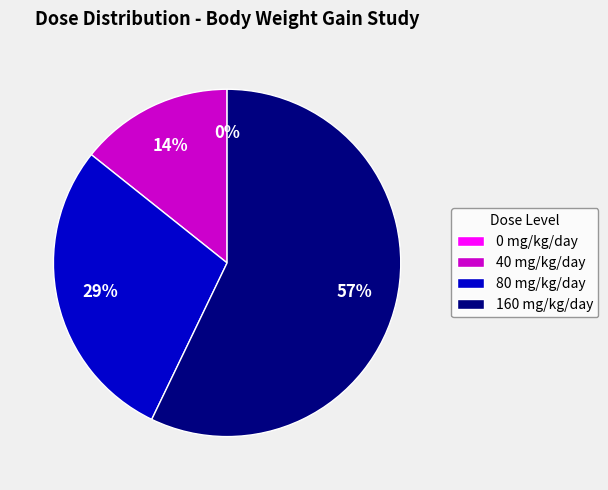

How much of the chart is everything except 40 mg/kg/day?

85.7%